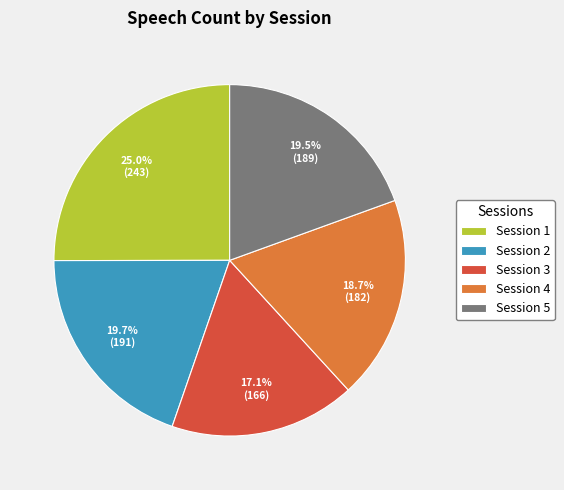

What is the largest slice in the pie chart?

Session 1